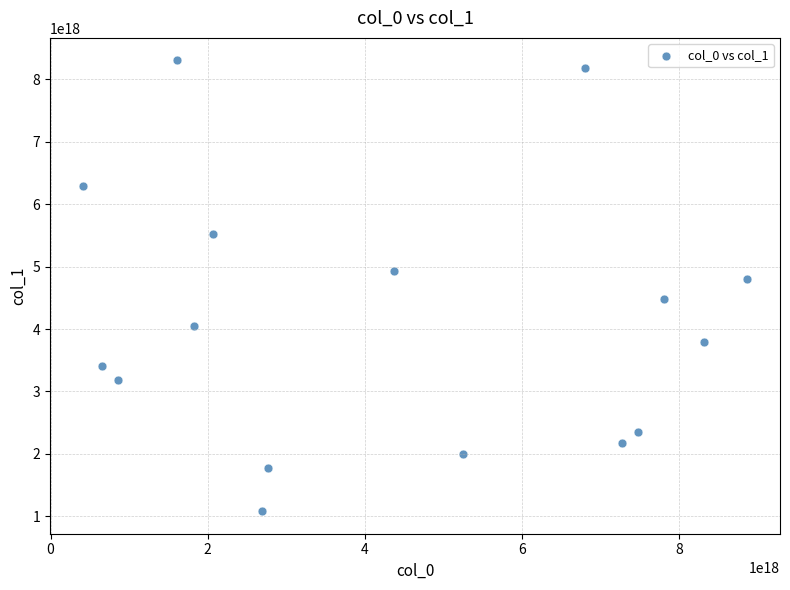

What is the range of X values (max minus min)?

8442140908244505600